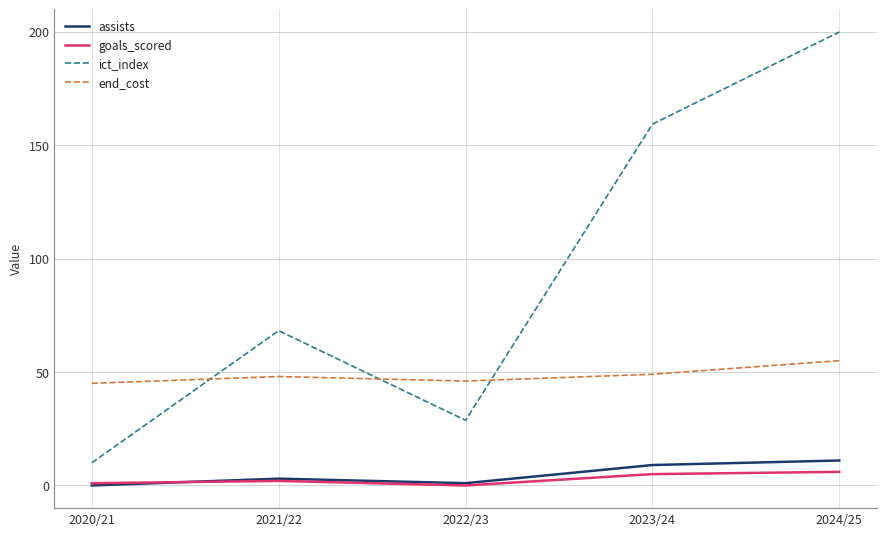

Does the chart display data point markers on the line(s)?

No